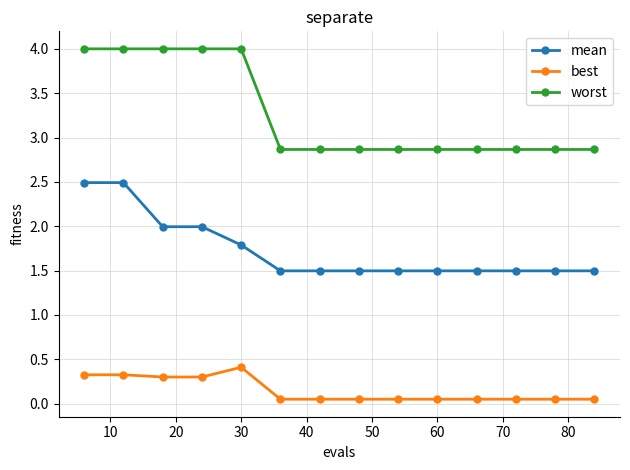

Which series has the widest spread of values?

worst